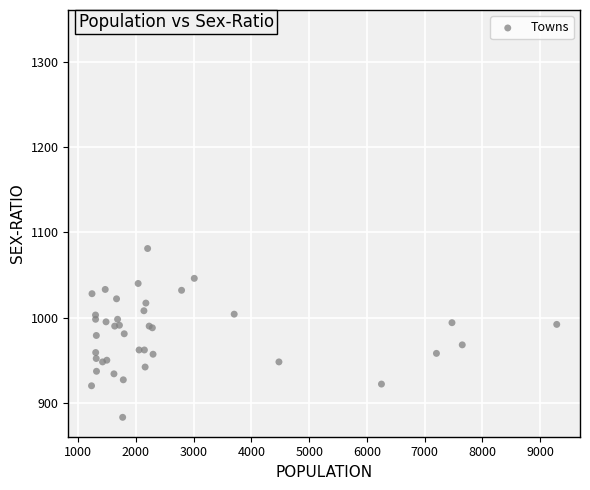

What Y value in the scatter plot is closest to 1110?

1081